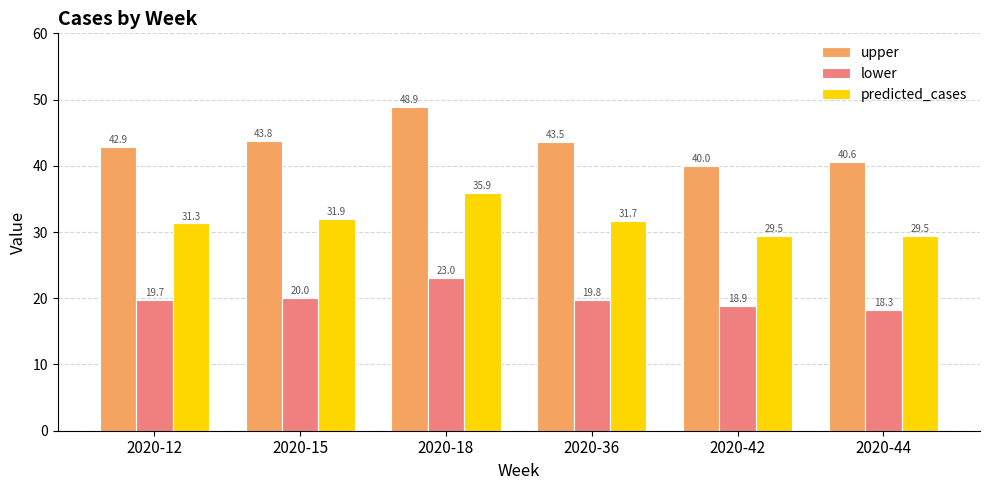

What is the difference between the predicted_cases values at 2020-44 and 2020-15?

2.5